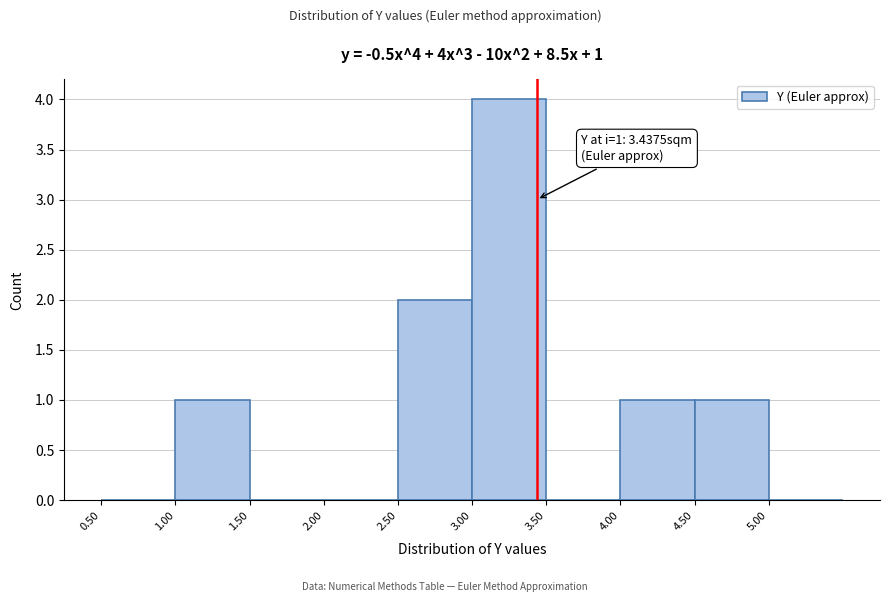

Over which range of the x-axis is the bar tallest?

3.0 to 3.5